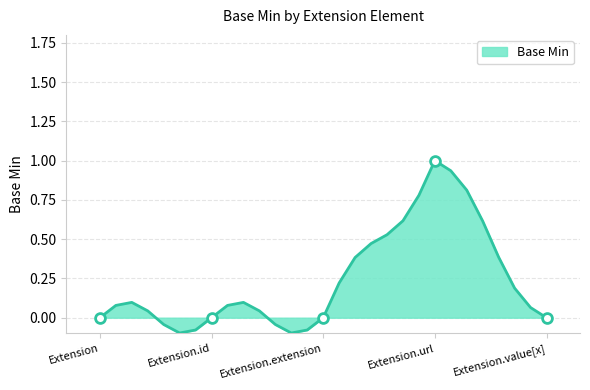

Which has a higher value, Extension.extension or Extension.value[x]?

Extension.extension